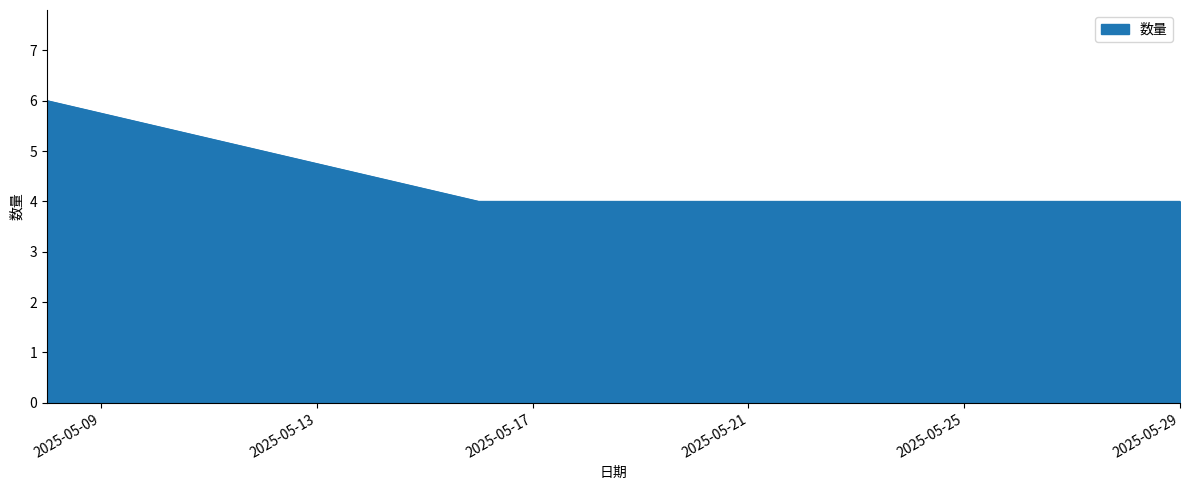

What is the smallest value displayed?

4